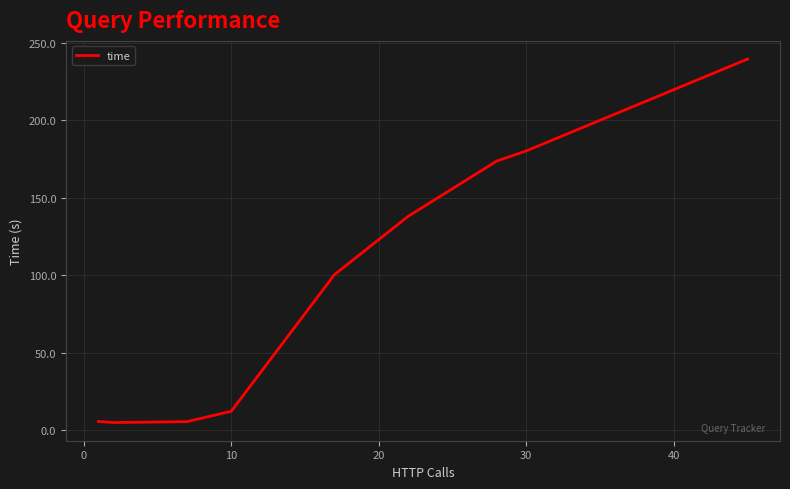

What is the maximum value shown in the chart?

239.4